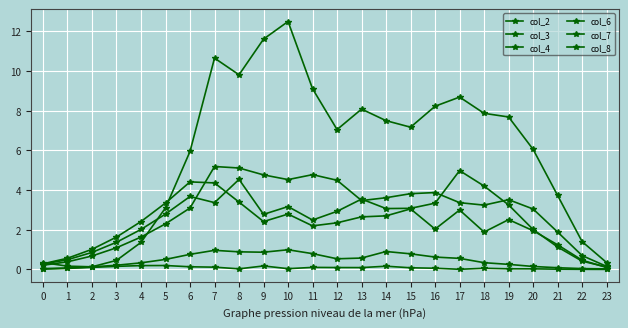

Count the number of data series in this chart.

6